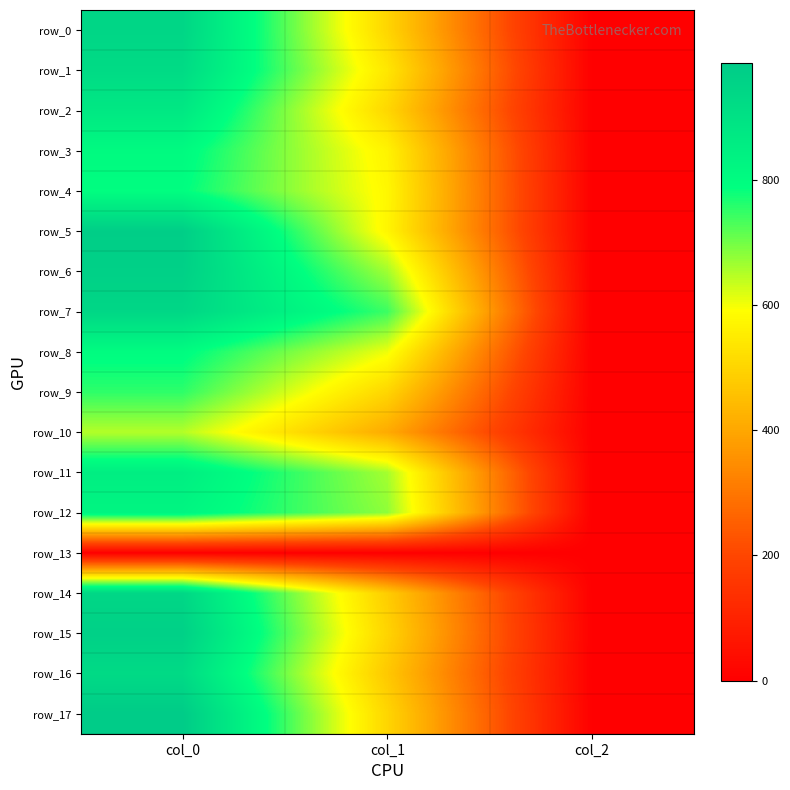

Between col_2 and col_1, which is larger?

col_1